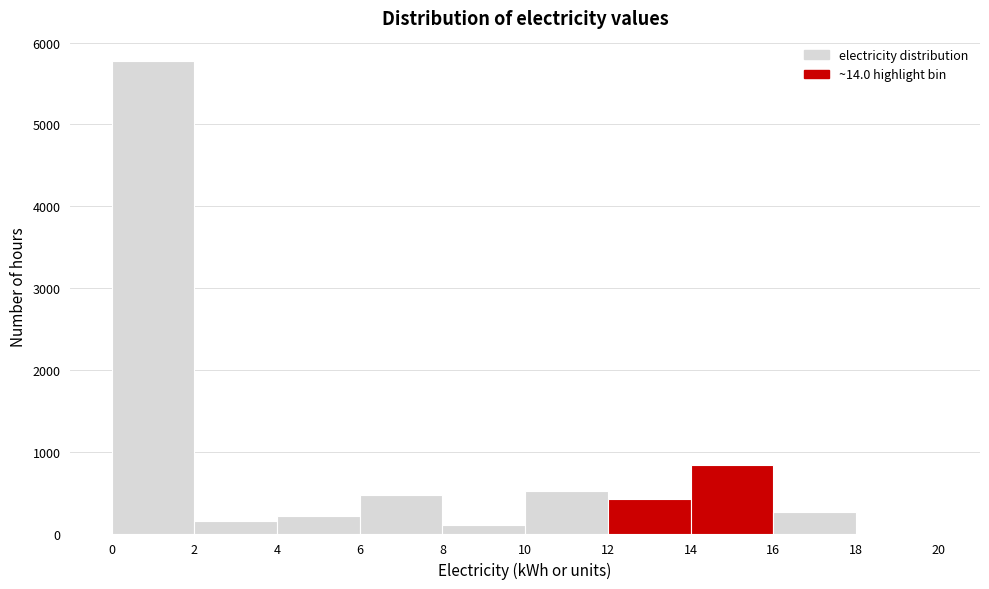

Over which range of the x-axis is the bar tallest?

0 to 2